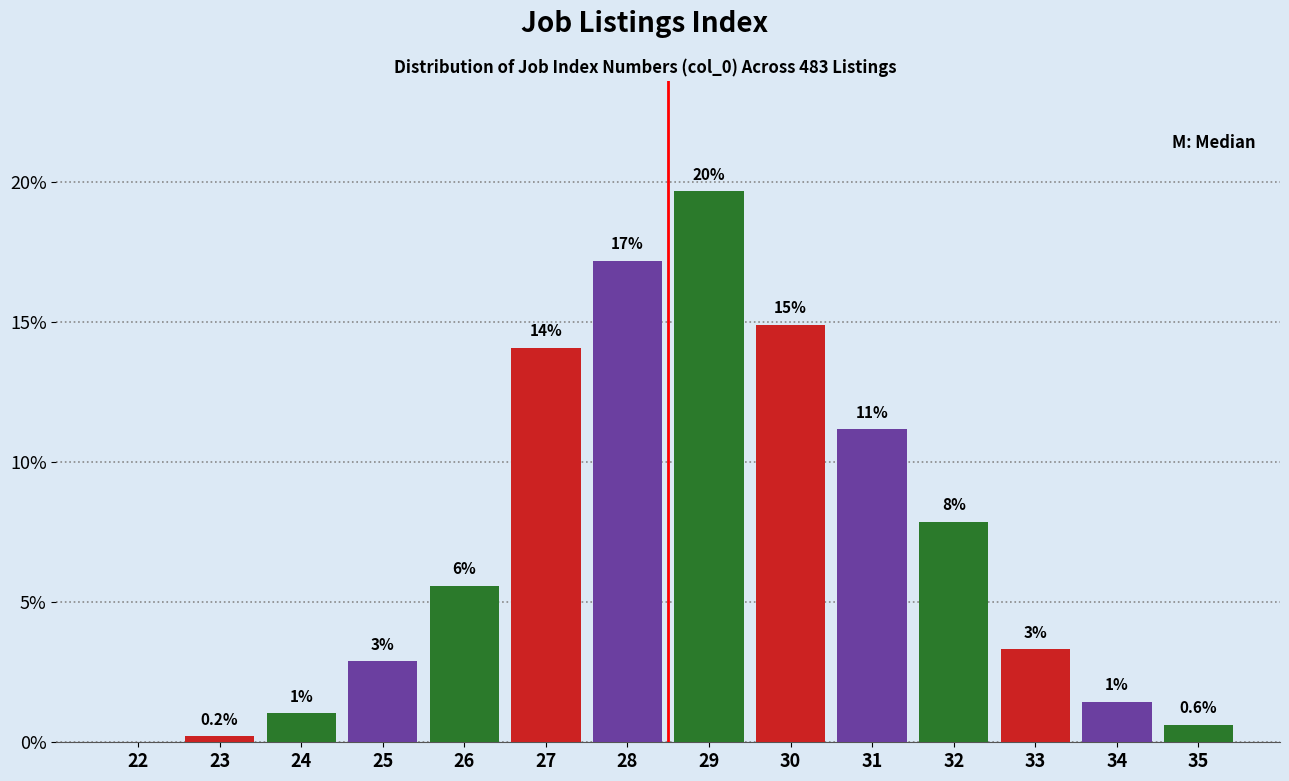

Are the bars horizontal?

No